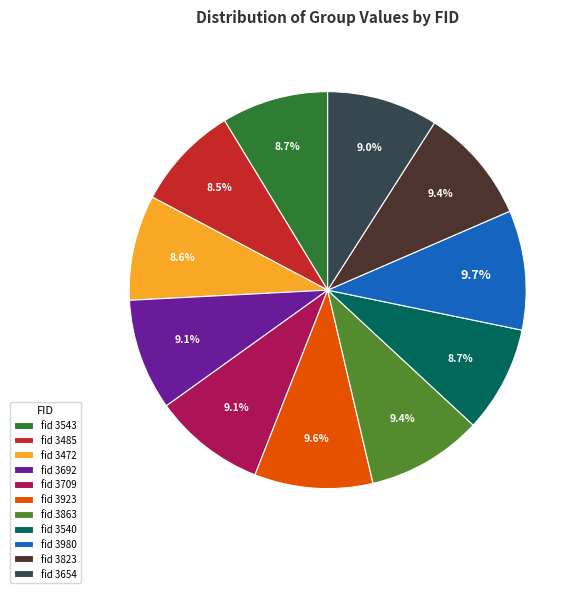

How many segments does this pie chart have?

11